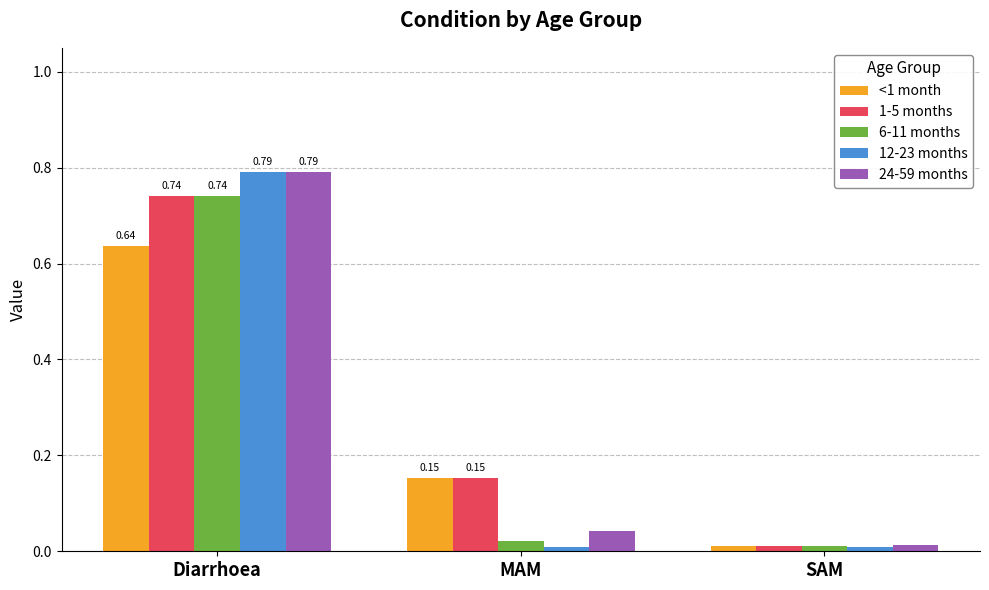

At how many categories does at least one series exceed 0?

3